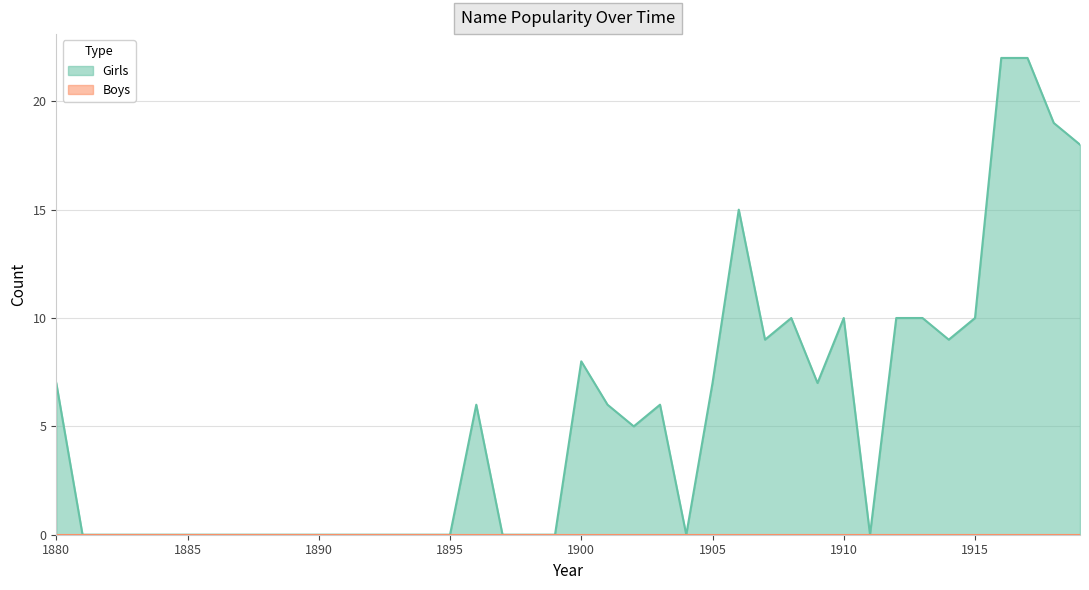

What is the change in value from 1893 to 1907?

+9